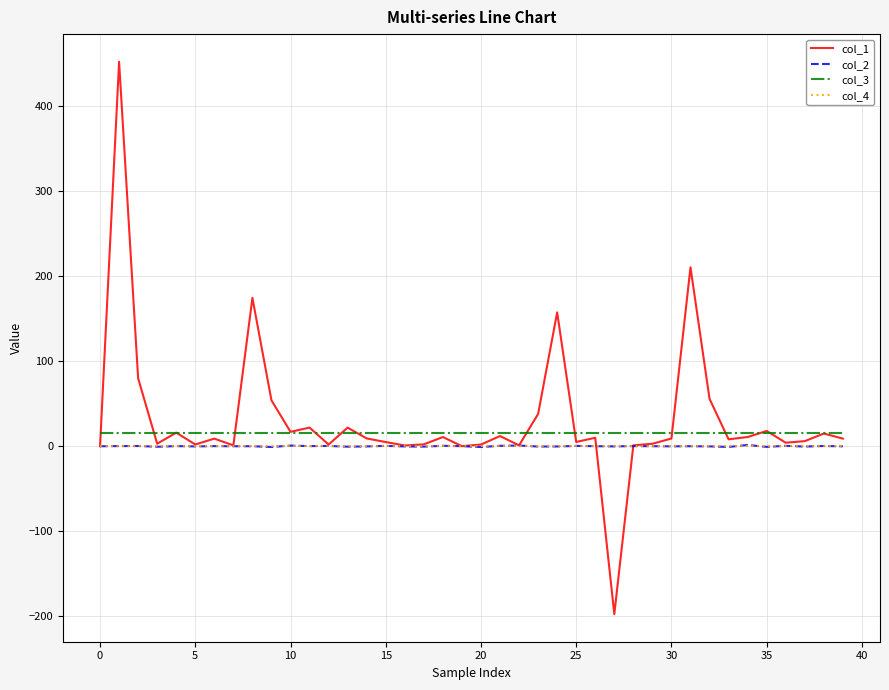

Which series has the largest total across all categories?

col_1